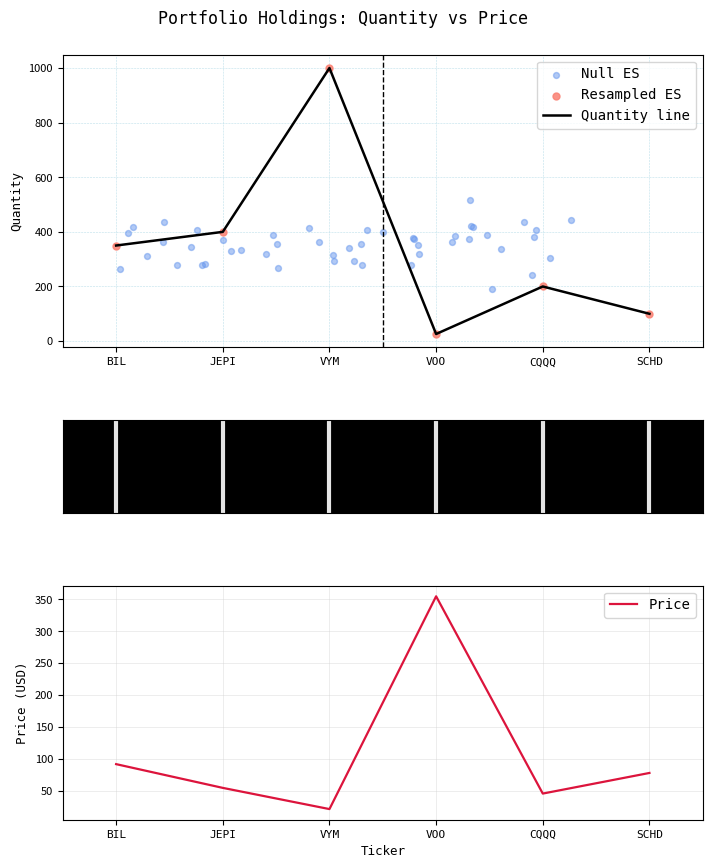

Which series contains the lowest Y value?

price